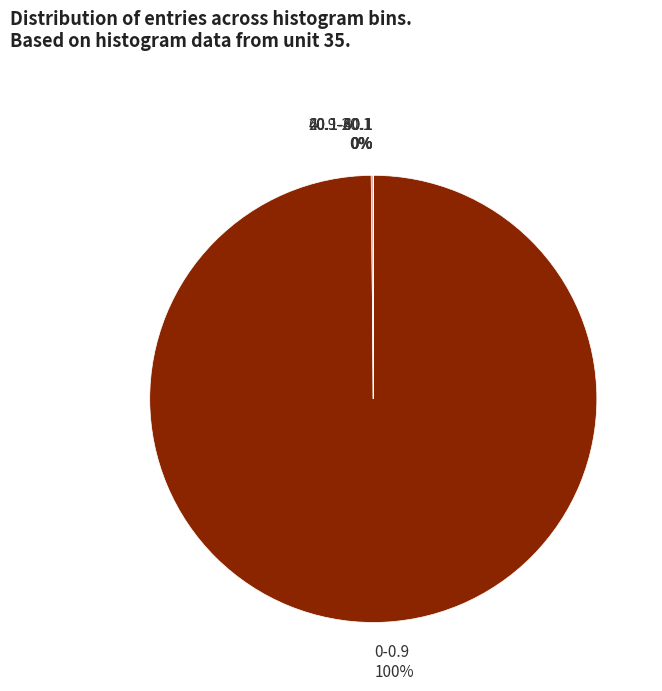

To the nearest percent, what is the difference between the largest and smallest slice percentages?

100%